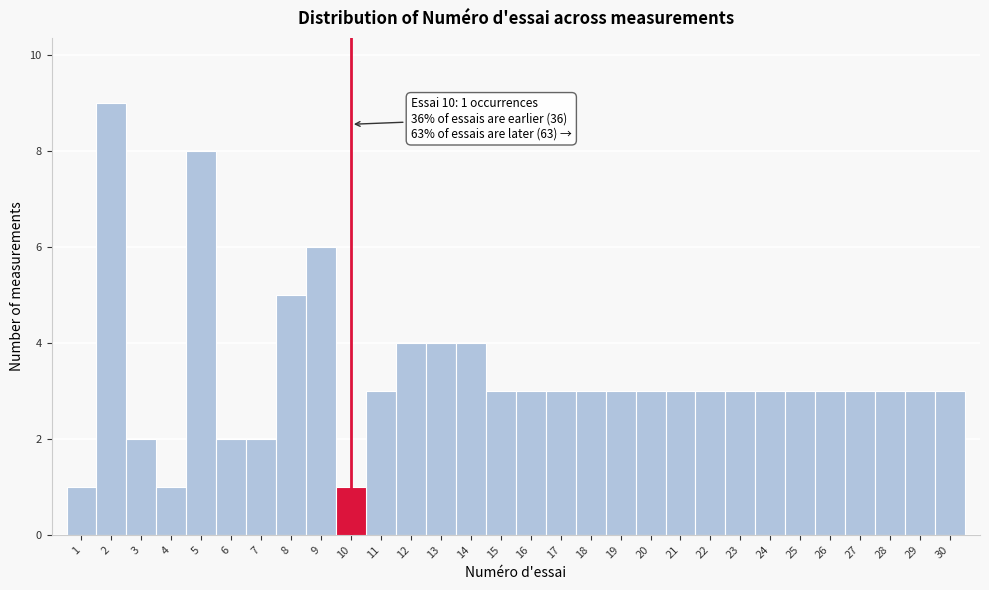

Which range on the x-axis has the tallest bar?

1.5 to 2.5